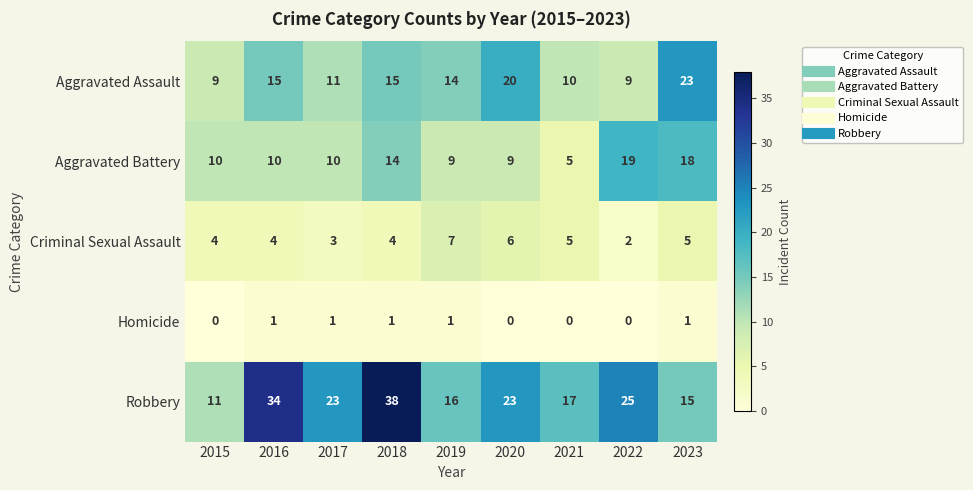

What is the difference between the maximum and minimum values in the Robbery series?

27